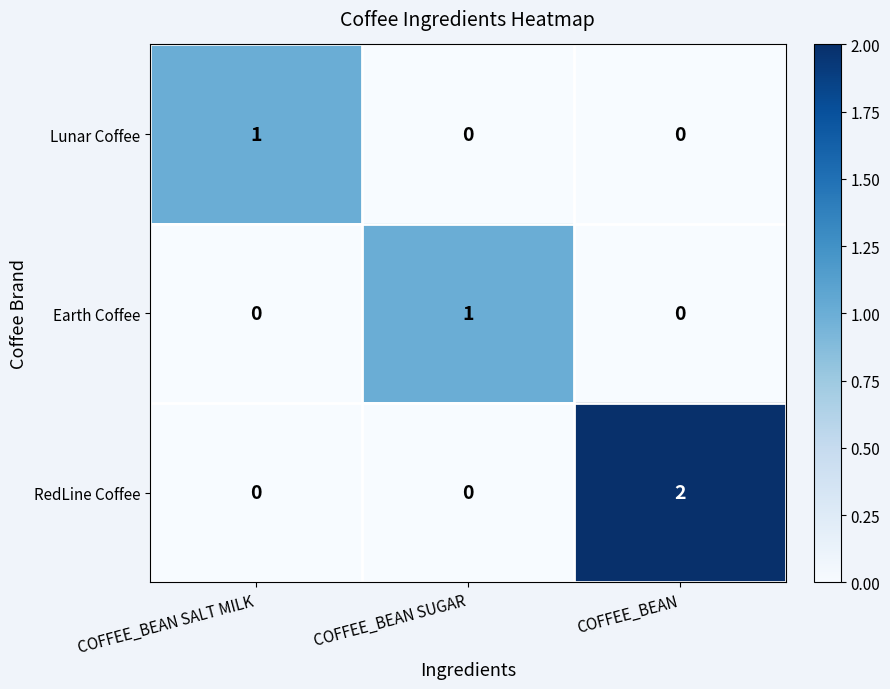

Reading left to right, list all the values displayed in this chart.

Lunar Coffee: COFFEE_BEAN SALT MILK=1	COFFEE_BEAN SUGAR=0	COFFEE_BEAN=0
Earth Coffee: COFFEE_BEAN SALT MILK=0	COFFEE_BEAN SUGAR=1	COFFEE_BEAN=0
RedLine Coffee: COFFEE_BEAN SALT MILK=0	COFFEE_BEAN SUGAR=0	COFFEE_BEAN=2